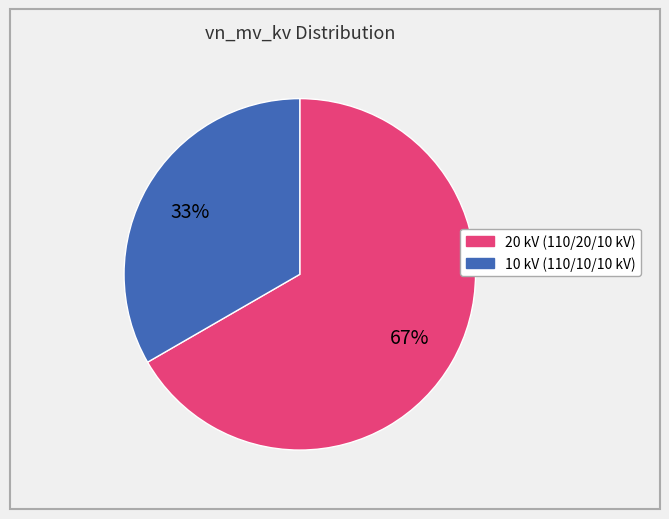

Is there any slice that represents more than half of the pie?

Yes